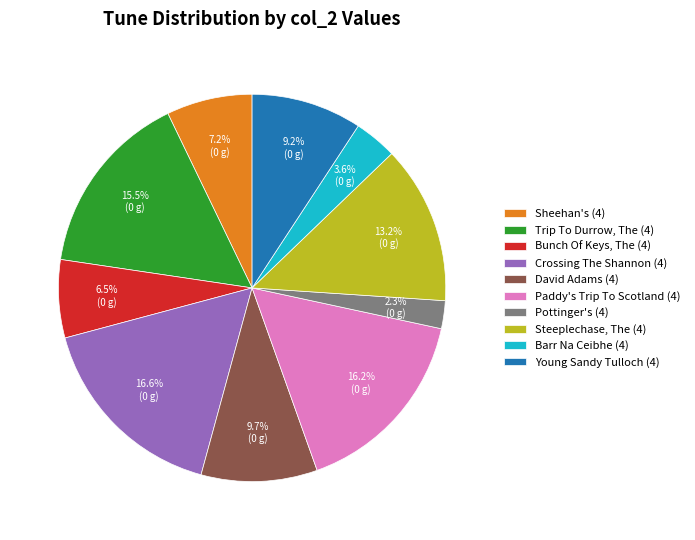

Is it true that Crossing The Shannon (4) is 17% of the pie?

True